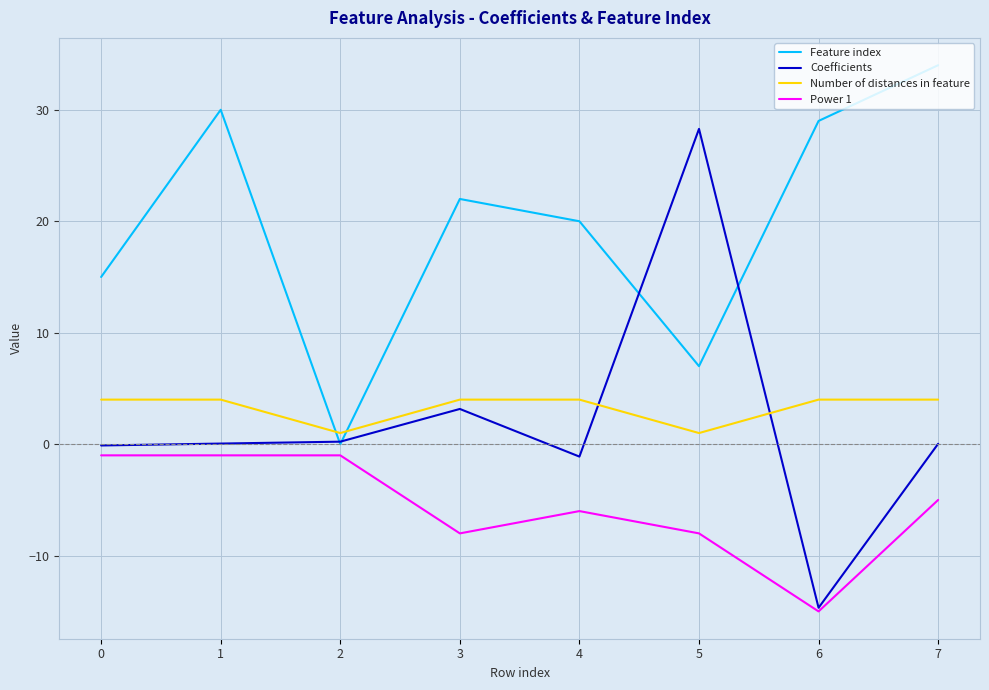

What is the maximum value for Coefficients?

28.3